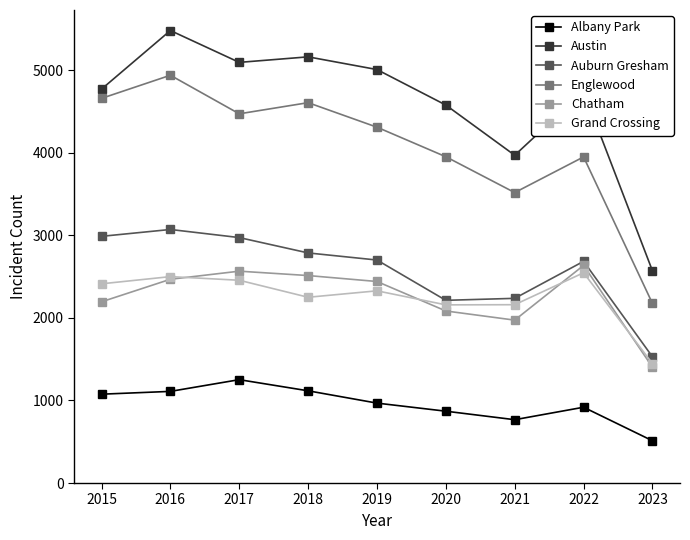

In Auburn Gresham, how many points are lower than both neighbors (excluding endpoints)?

1